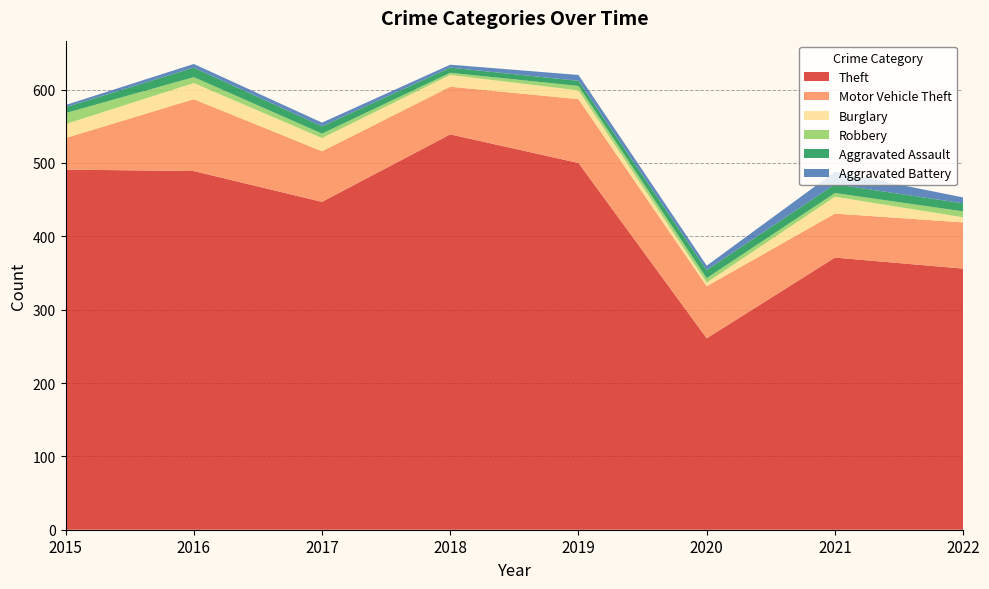

Reading left to right, transcribe all the data shown in this chart.

Theft: 2015=491	2016=489	2017=447	2018=539	2019=500	2020=261	2021=371	2022=356
Motor Vehicle Theft: 2015=43	2016=98	2017=69	2018=65	2019=87	2020=71	2021=60	2022=63
Burglary: 2015=19	2016=22	2017=18	2018=16	2019=12	2020=5	2021=23	2022=7
Robbery: 2015=15	2016=8	2017=6	2018=3	2019=6	2020=6	2021=5	2022=8
Aggravated Assault: 2015=8	2016=13	2017=10	2018=7	2019=7	2020=11	2021=12	2022=11
Aggravated Battery: 2015=3	2016=5	2017=5	2018=4	2019=8	2020=6	2021=17	2022=8